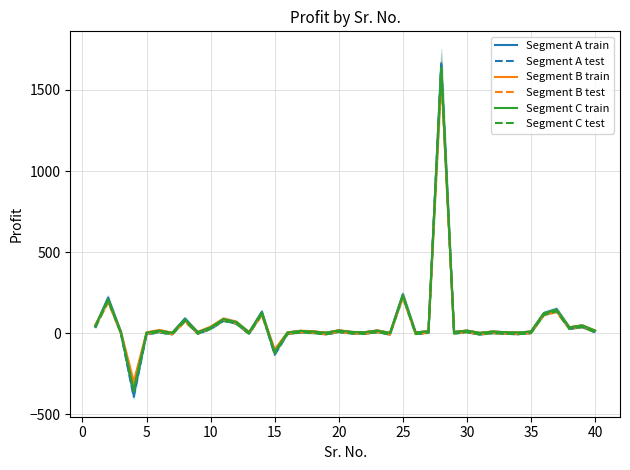

How many data points does each series have?

40